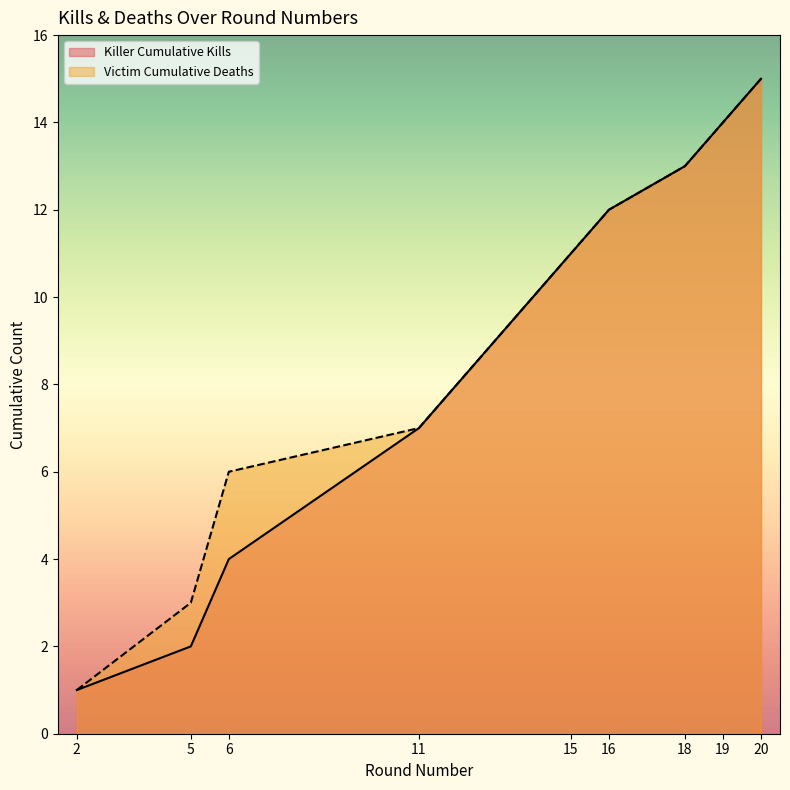

At how many categories does at least one series exceed 5?

7